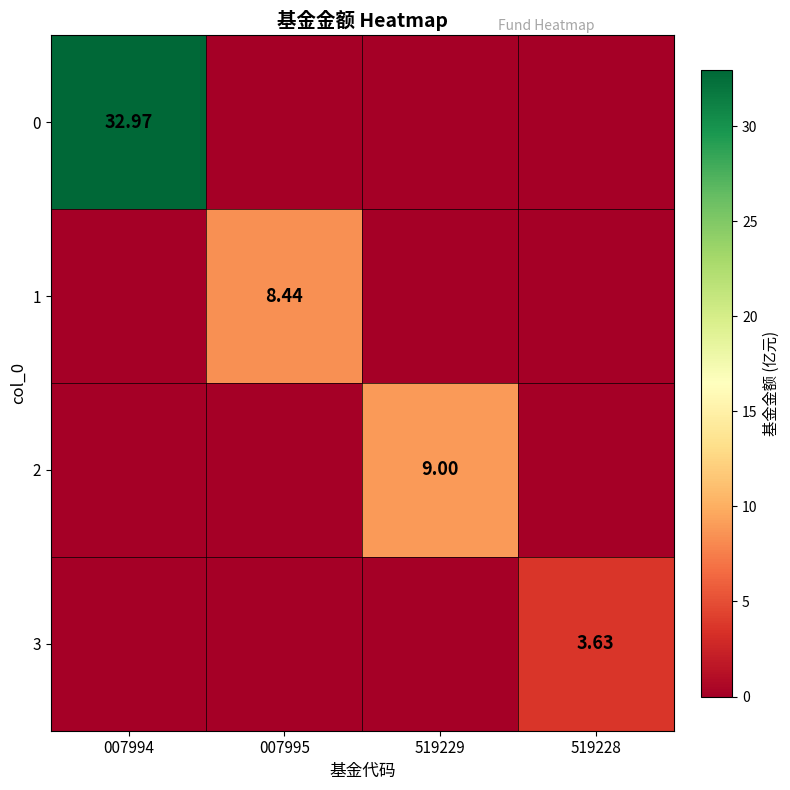

What is the average value of the 3 series?

0.9